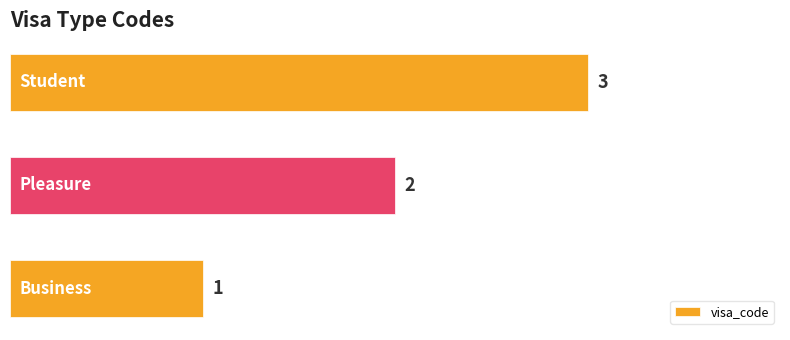

Does the chart contain any negative values?

No